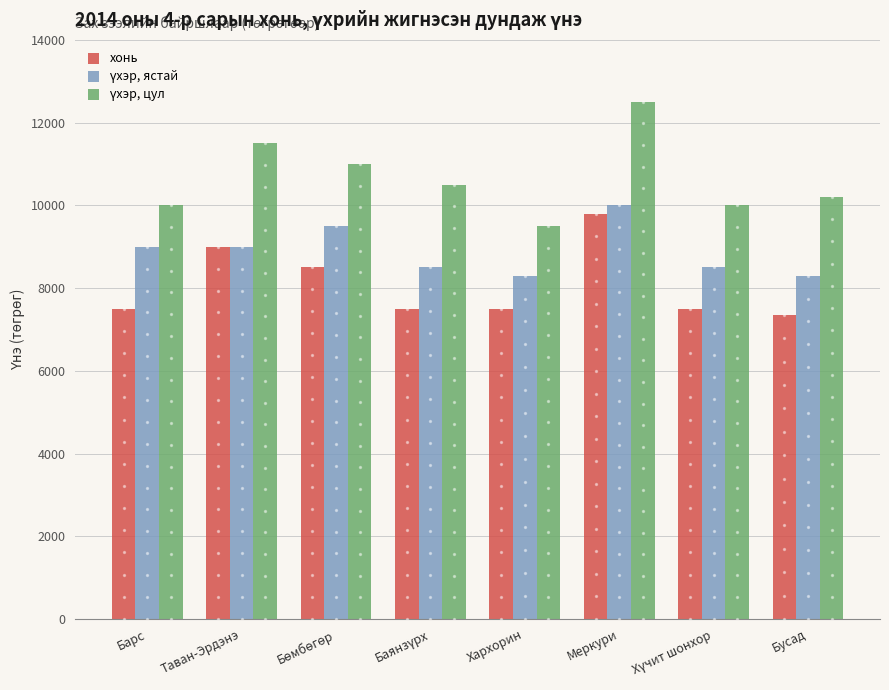

At which category is the sum across all series the highest?

Меркури